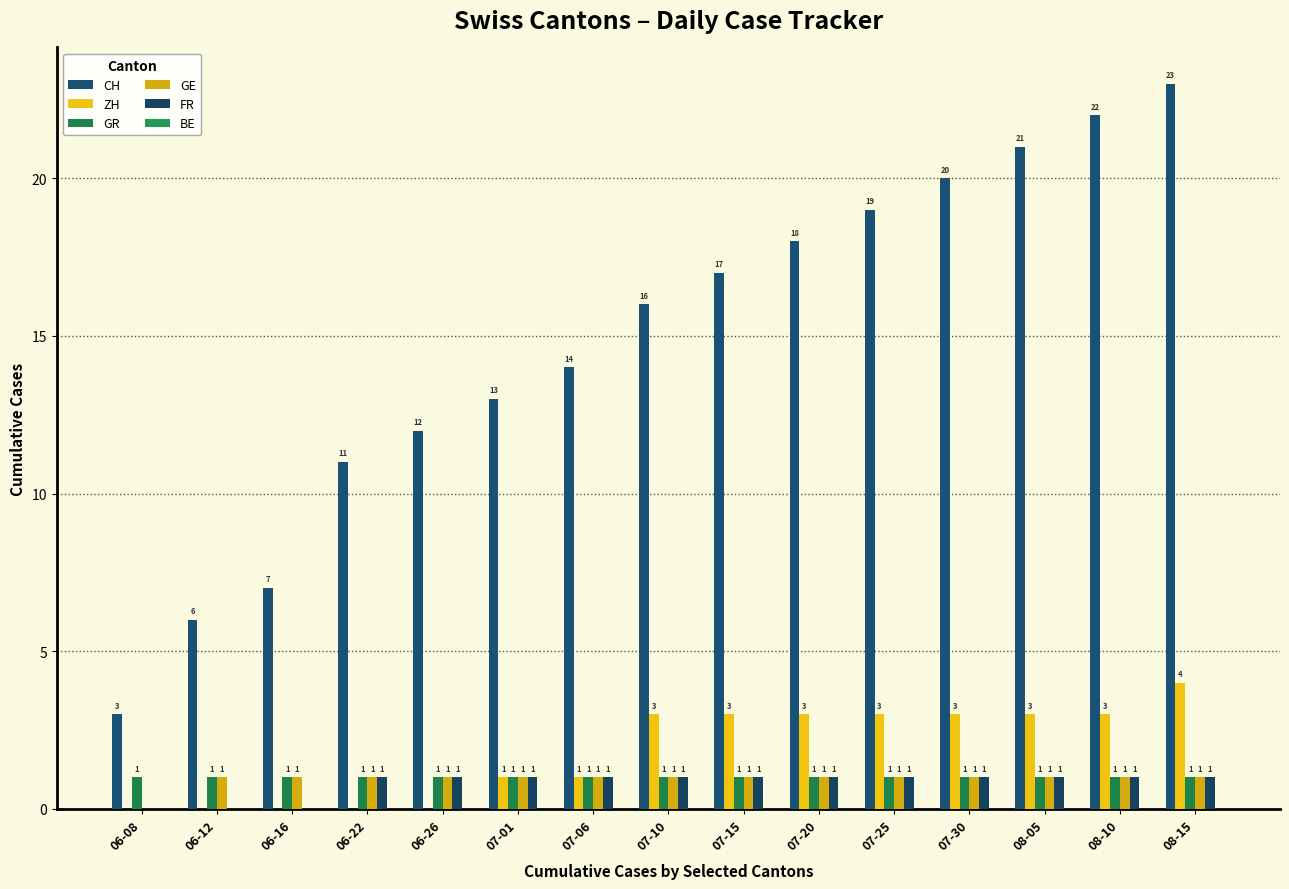

What is the label of the 7th bar from the right?

07-15